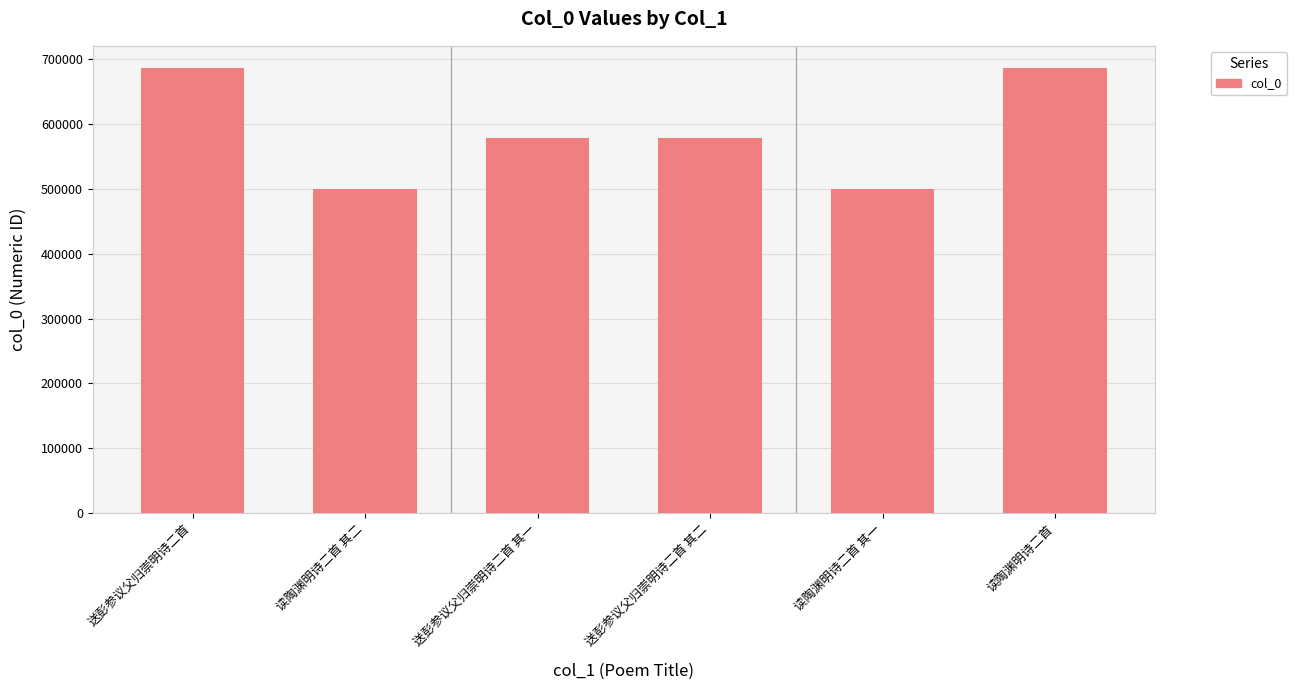

How many bars are there in total?

6